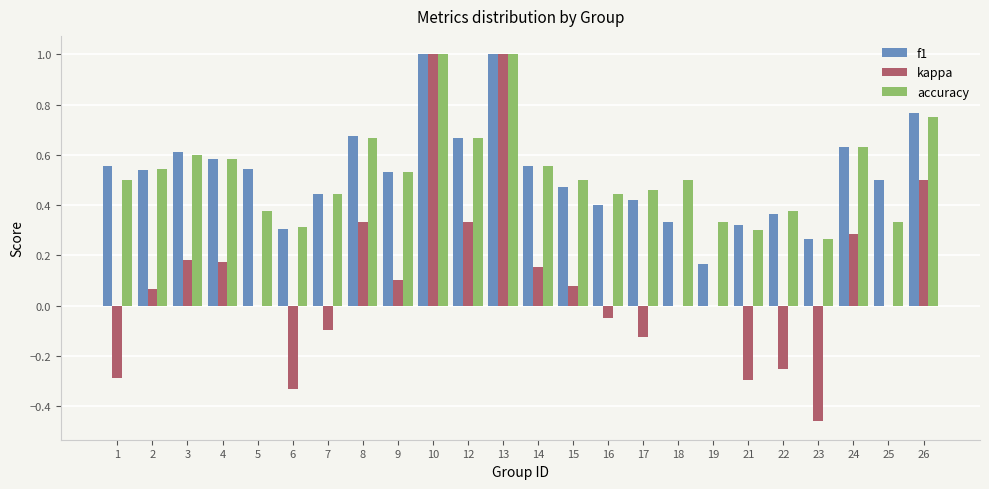

Which series changed the most between 21 and 24?

kappa